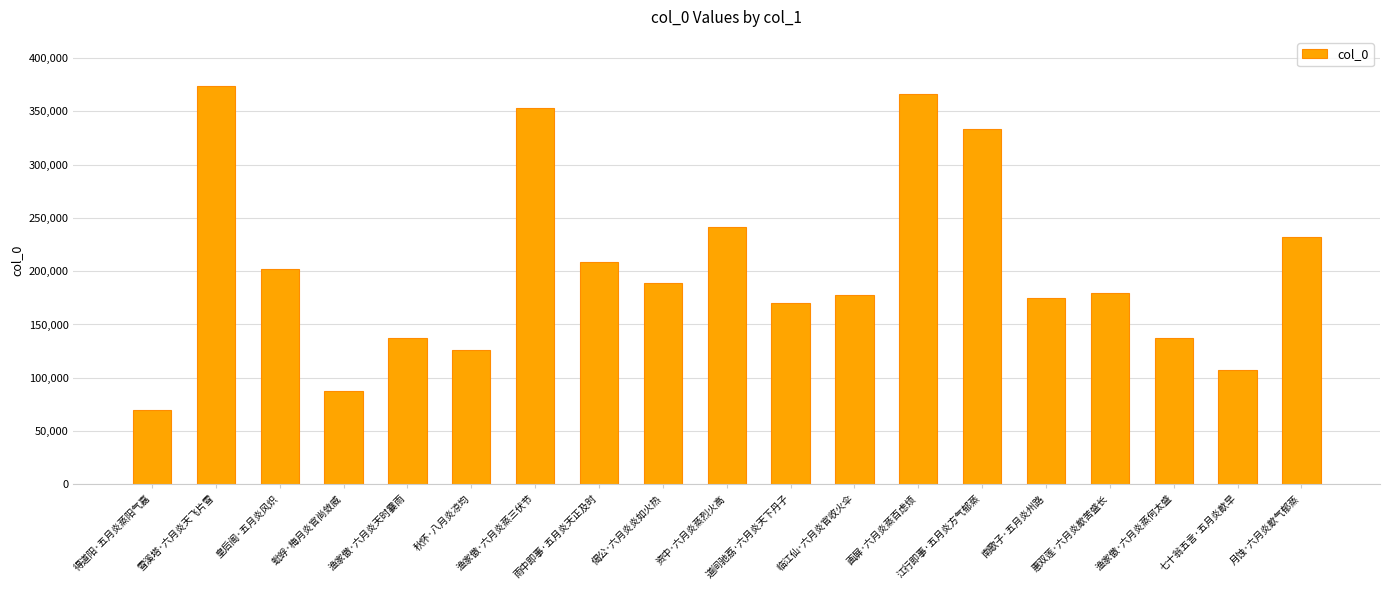

How many data points does each series have?

19